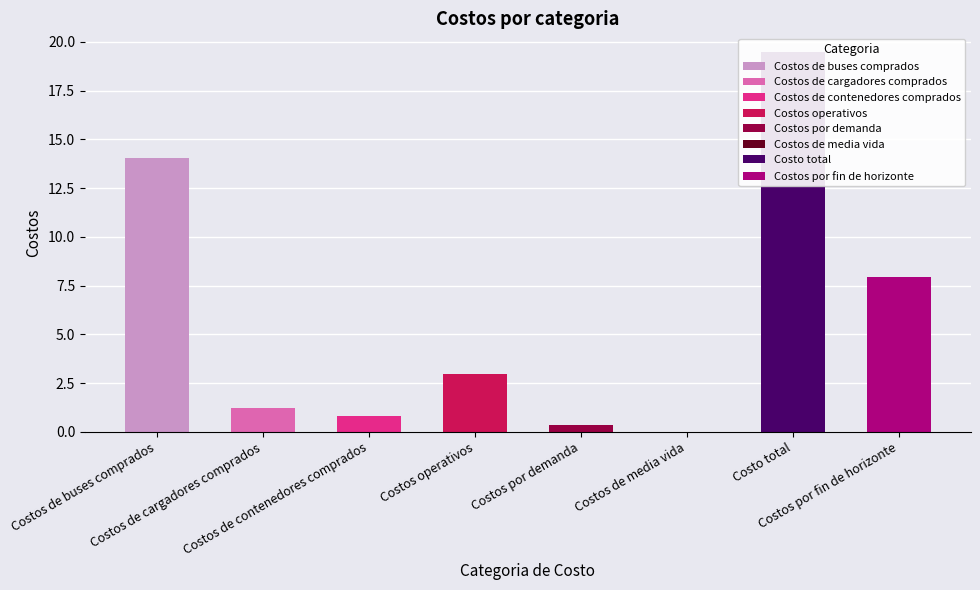

What is the average value?

5.9